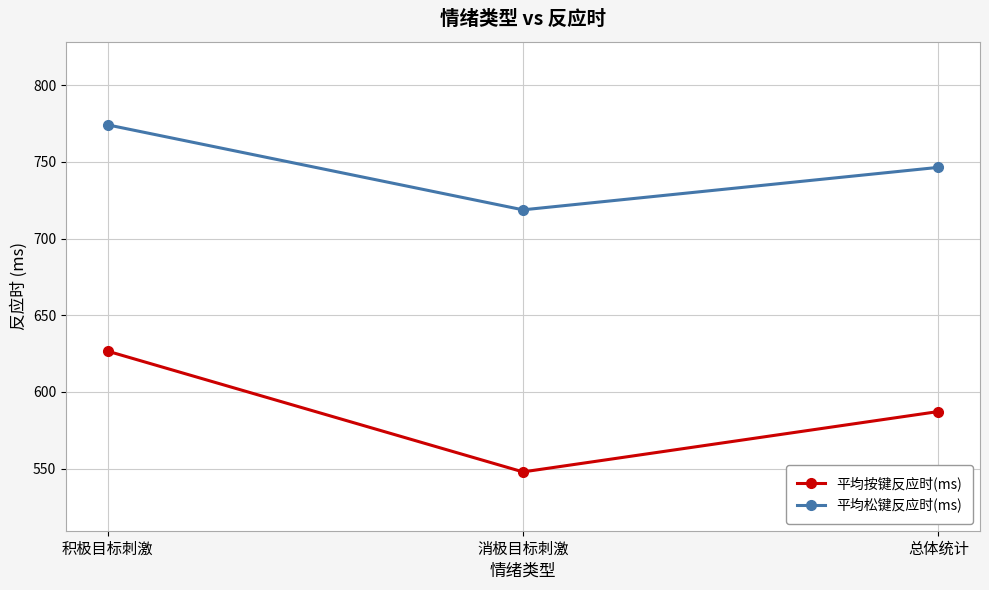

At which category is the sum across all series the highest?

积极目标刺激